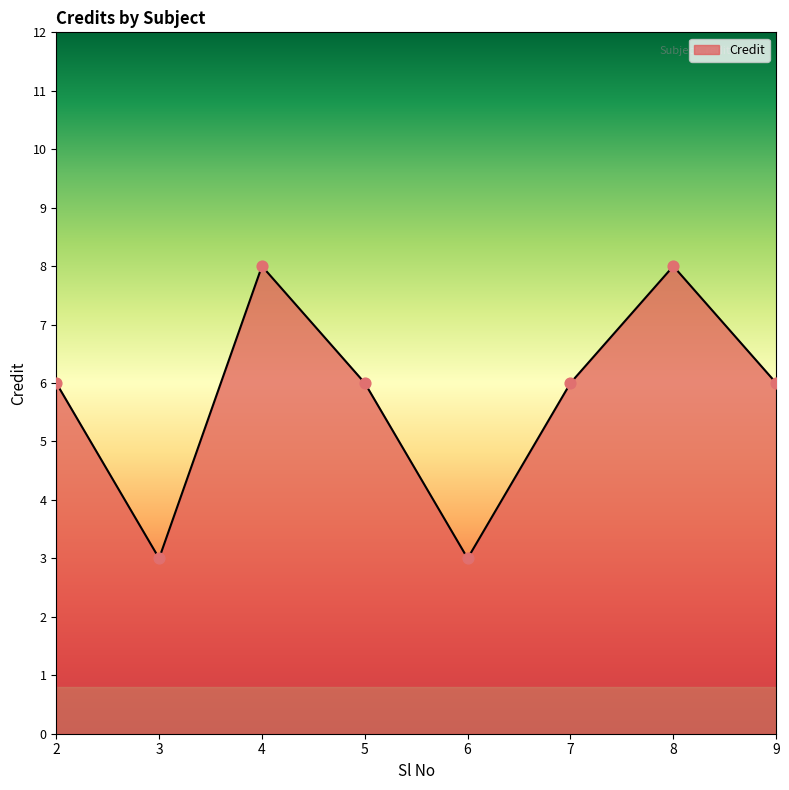

Between 3 and 2, which is larger?

2